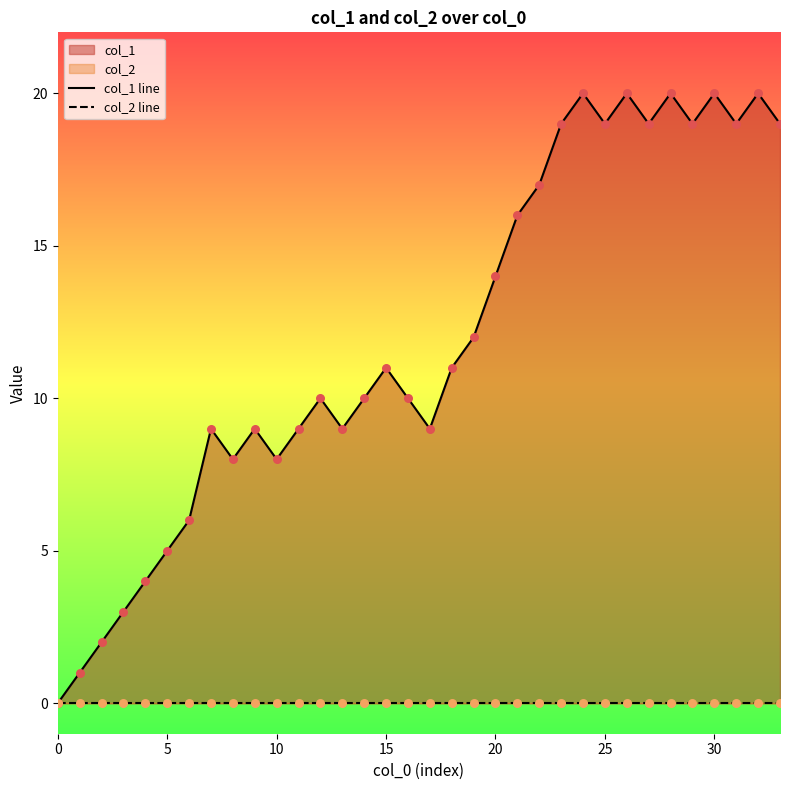

Which series has the widest spread of Y values?

col_1 line